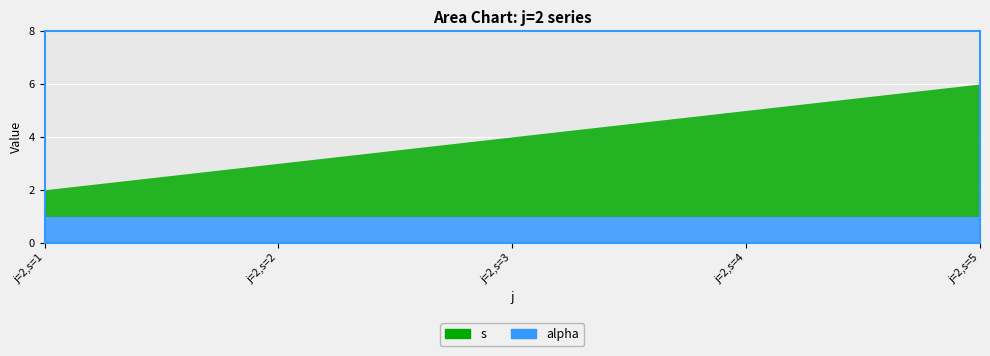

Rank the categories by s value from lowest to highest.

j=2,s=1, j=2,s=2, j=2,s=3, j=2,s=4, j=2,s=5